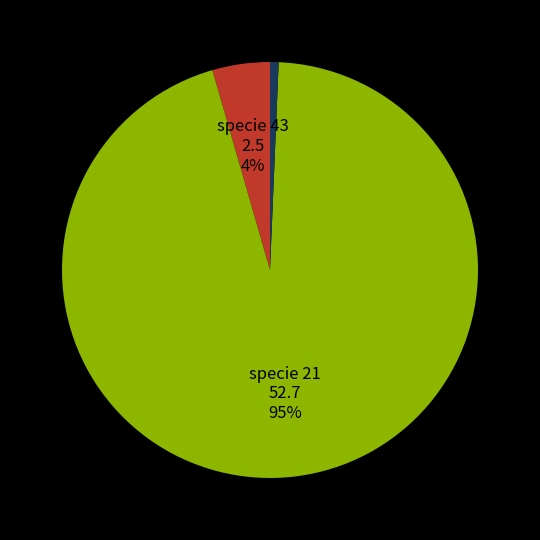

Is there any slice that represents more than half of the pie?

Yes